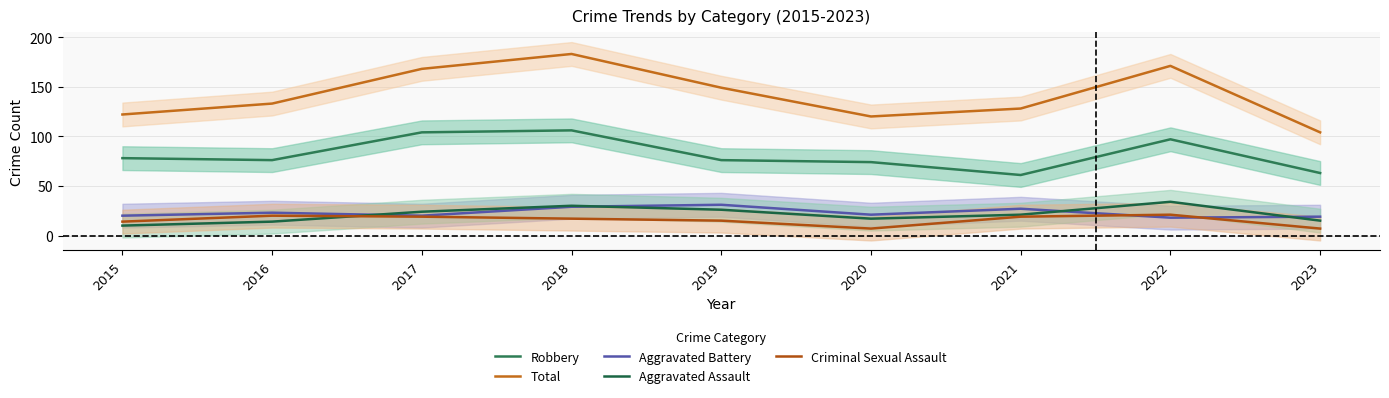

Where does the Aggravated Assault series first go above 21?

2017